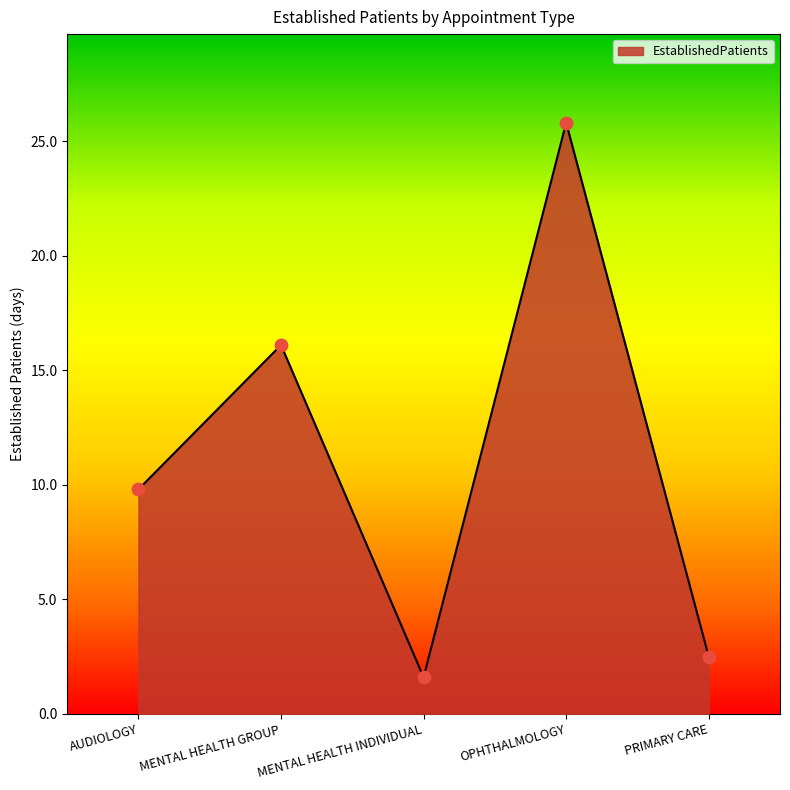

What is the change in value from MENTAL HEALTH GROUP to PRIMARY CARE?

-13.6